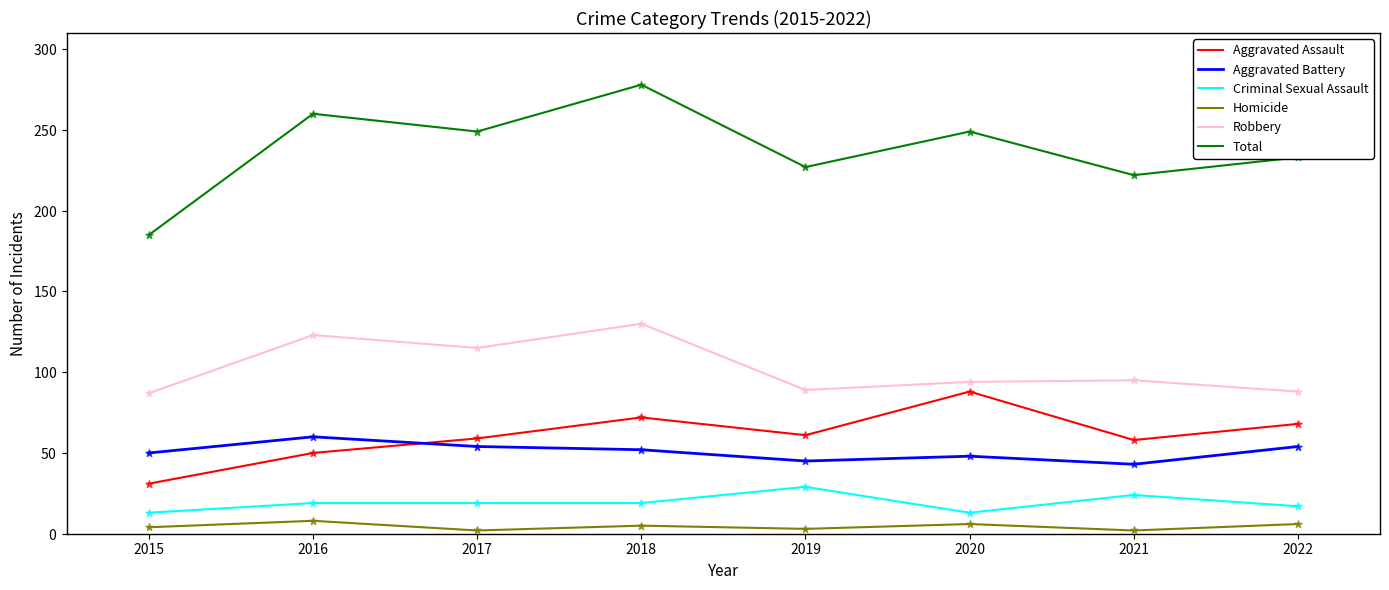

Which series has the largest total across all categories?

Total